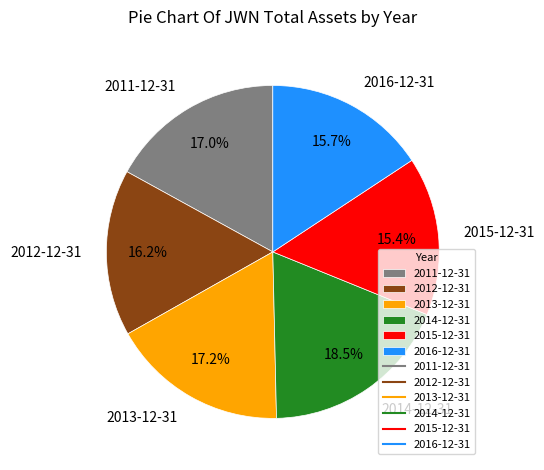

Which slice is the largest?

2014-12-31